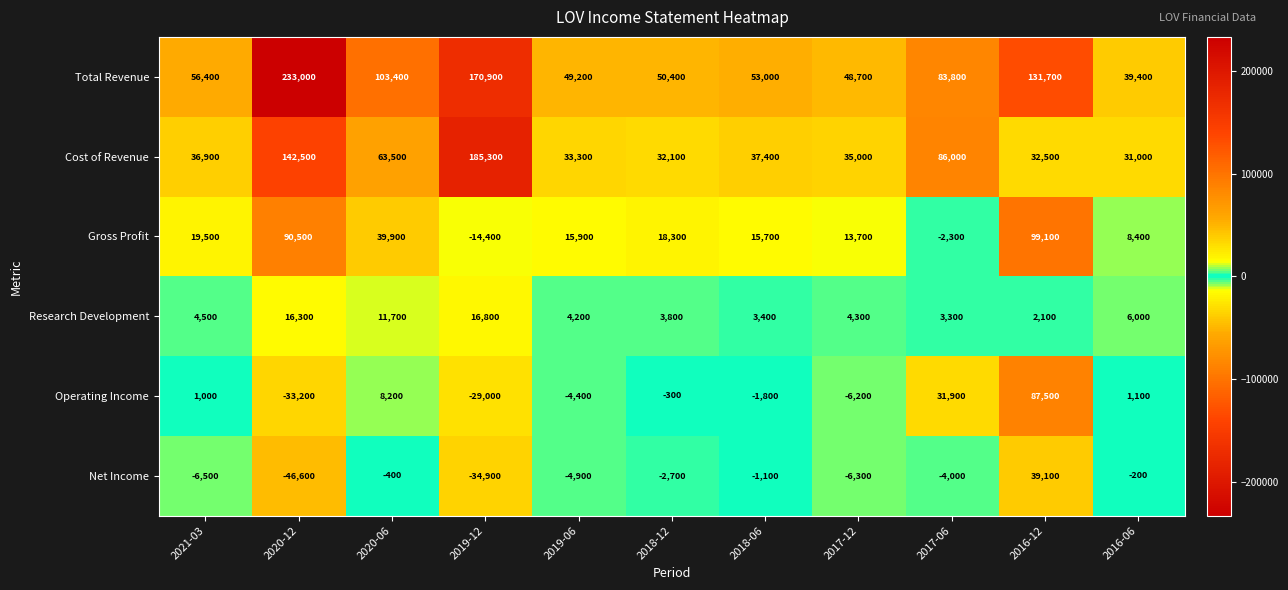

The value of Gross Profit at 2017-06 is -2300. True or false?

True